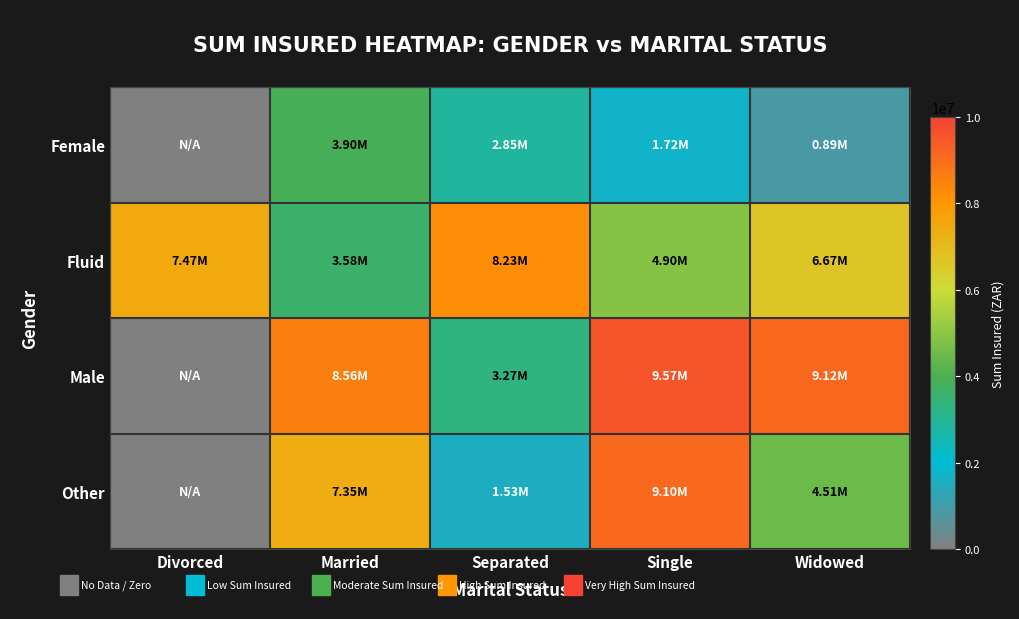

How many distinct data groups are displayed?

4